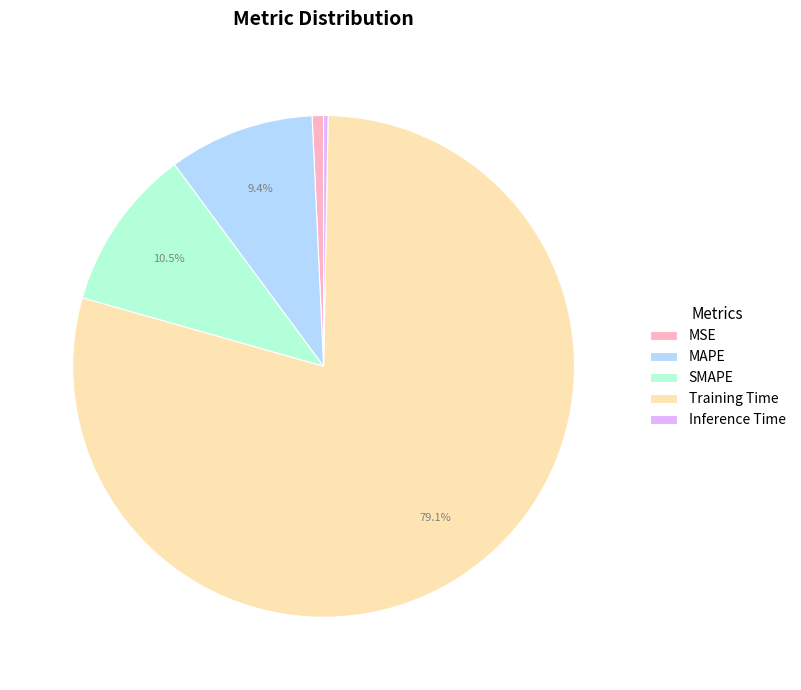

How much of the chart is everything except Training Time?

20.9%